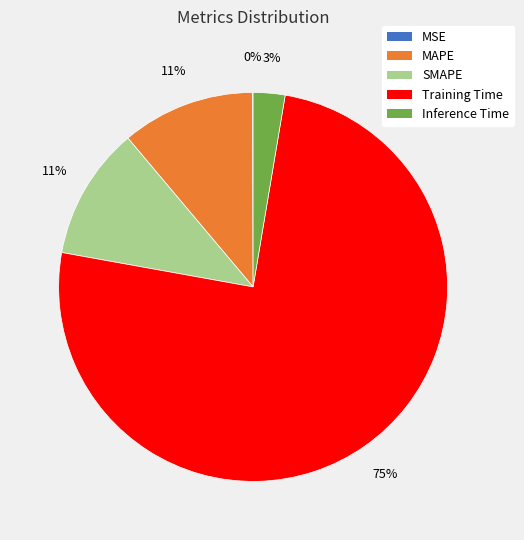

What percentage is the Training Time slice, to the nearest percent?

75%